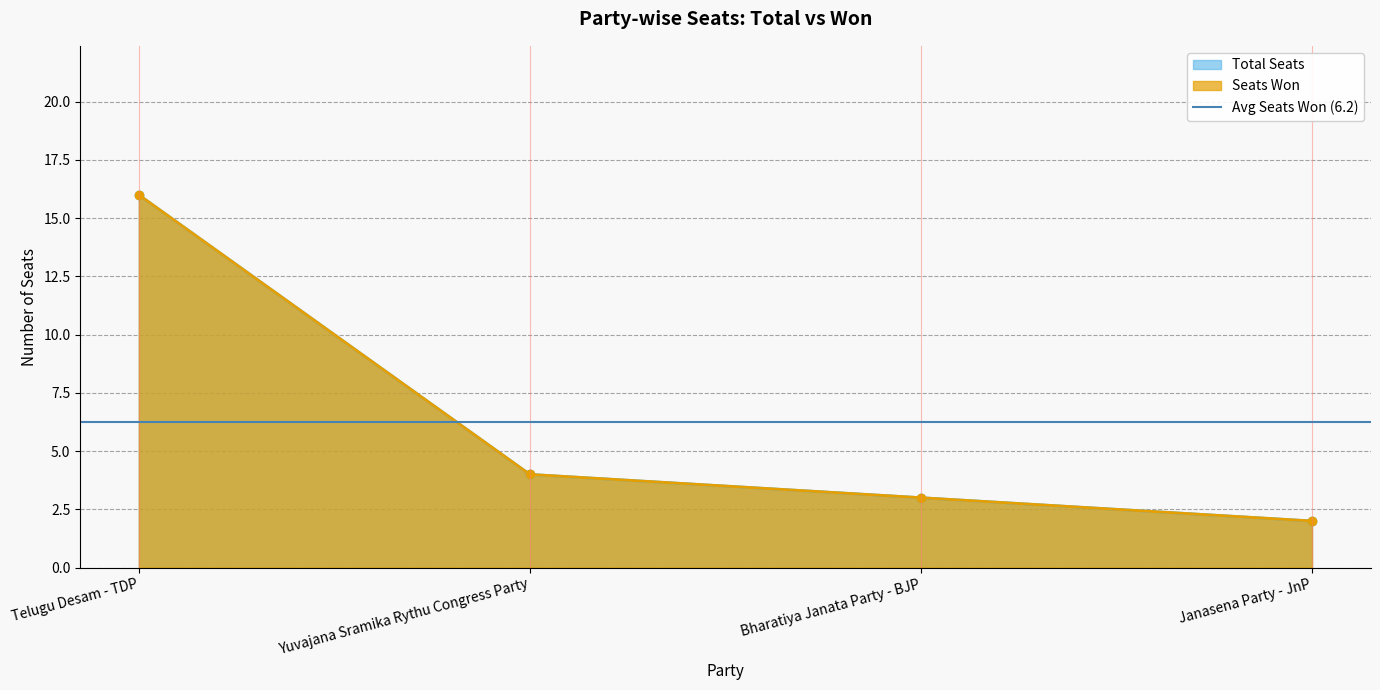

What is the minimum value for Seats Won?

2